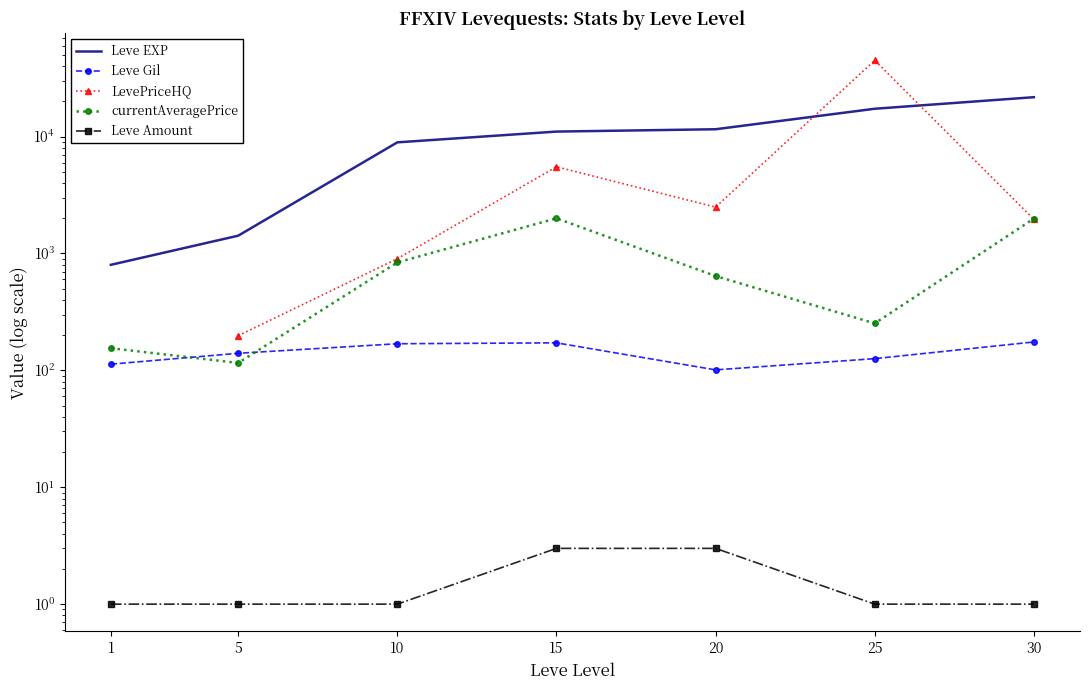

Count the number of data series in this chart.

5